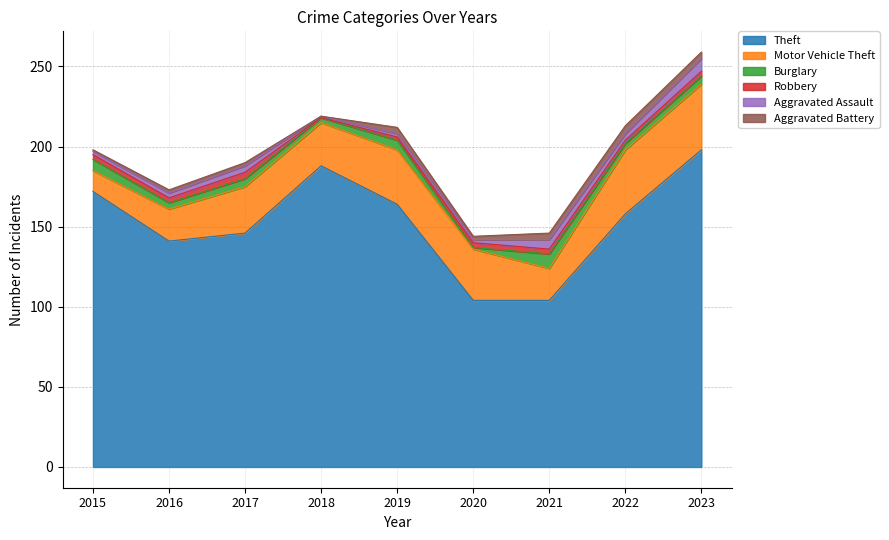

At which category does Robbery reach its first local peak?

2017